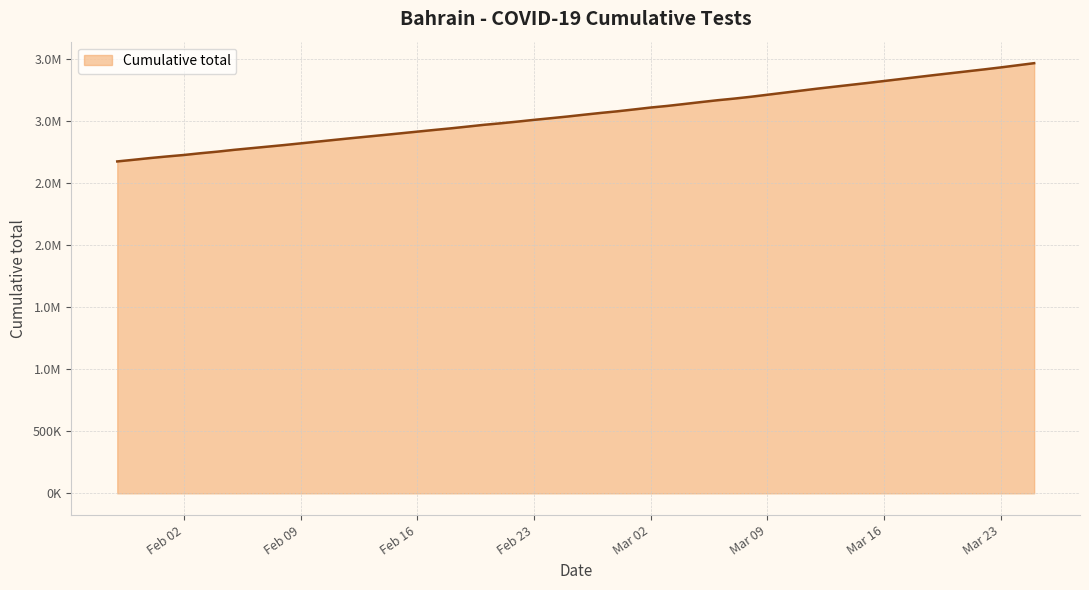

What is the difference between the values at 2021-03-25 and 2021-02-22?

470785